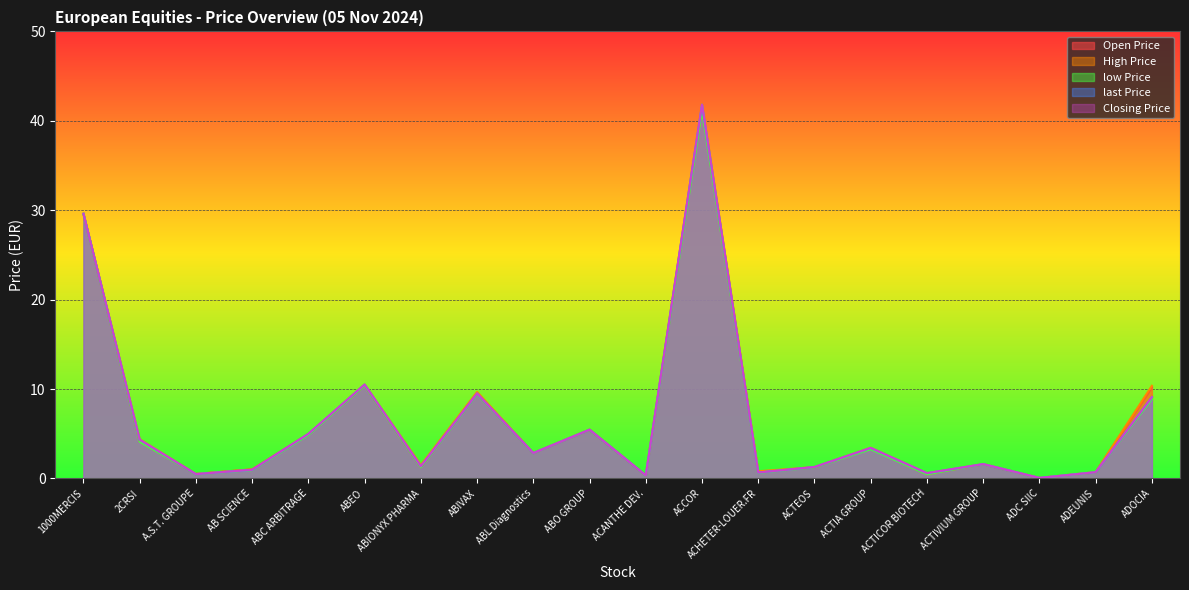

Does the chart display data point markers on the line(s)?

No